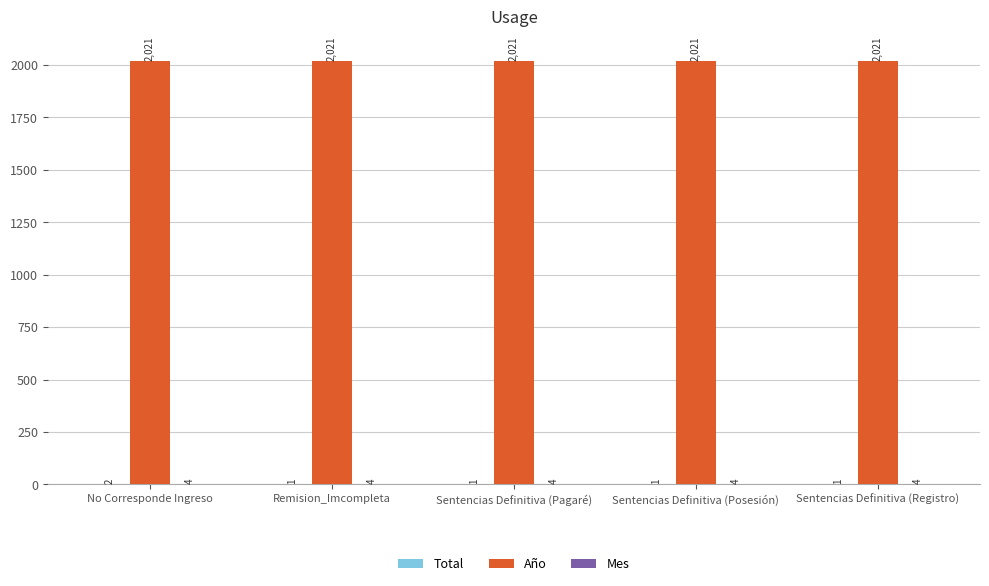

At which category is the sum across all series the highest?

No Corresponde Ingreso